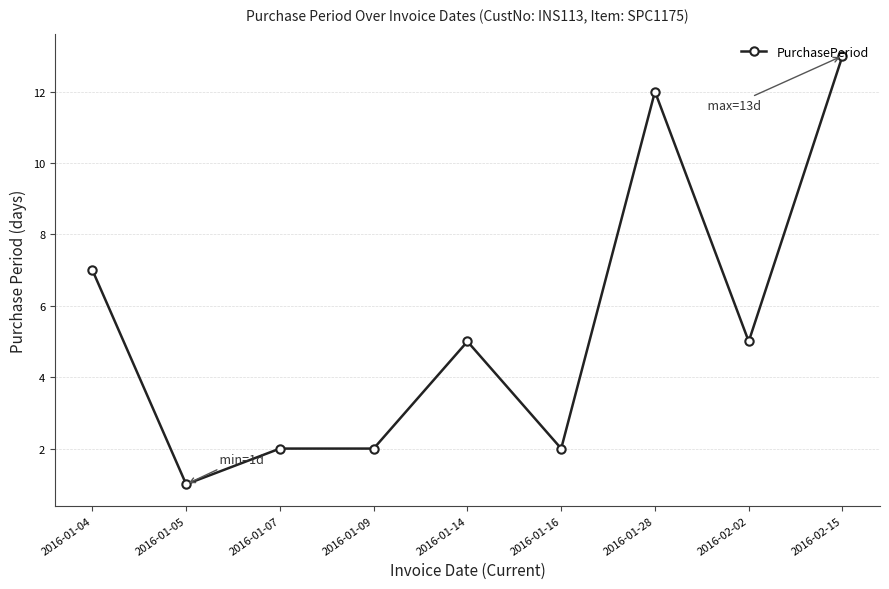

What position from the left is 2016-01-04?

1